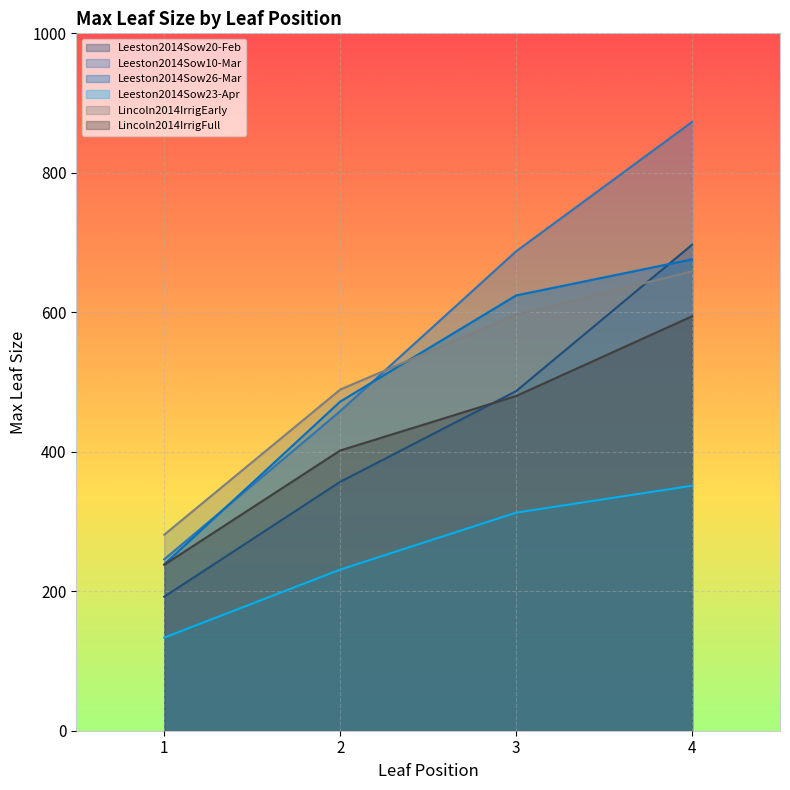

What is the total value across all series at 4?

3849.9